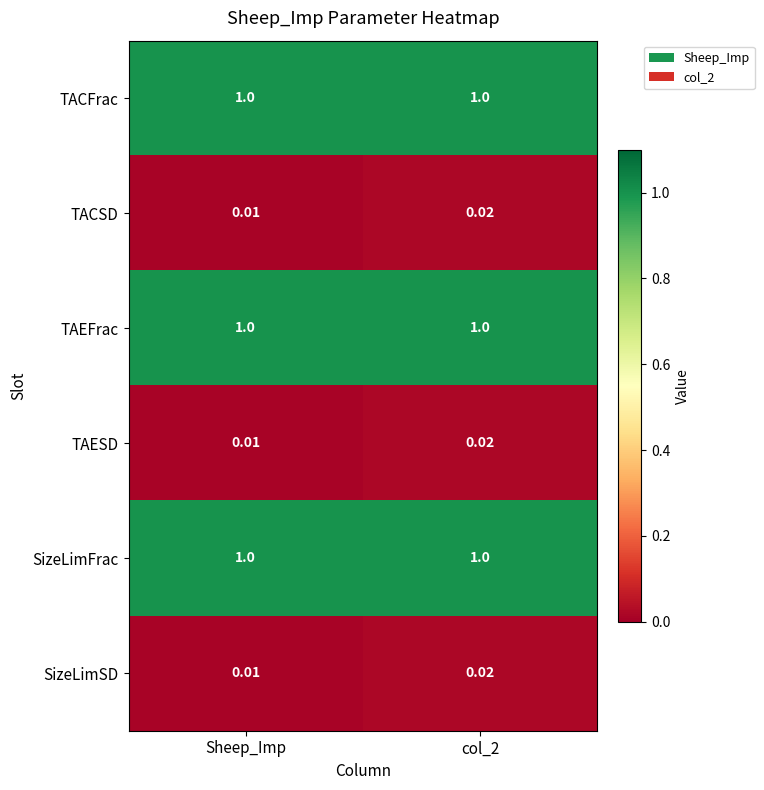

At which label does SizeLimSD reach its minimum?

Sheep_Imp